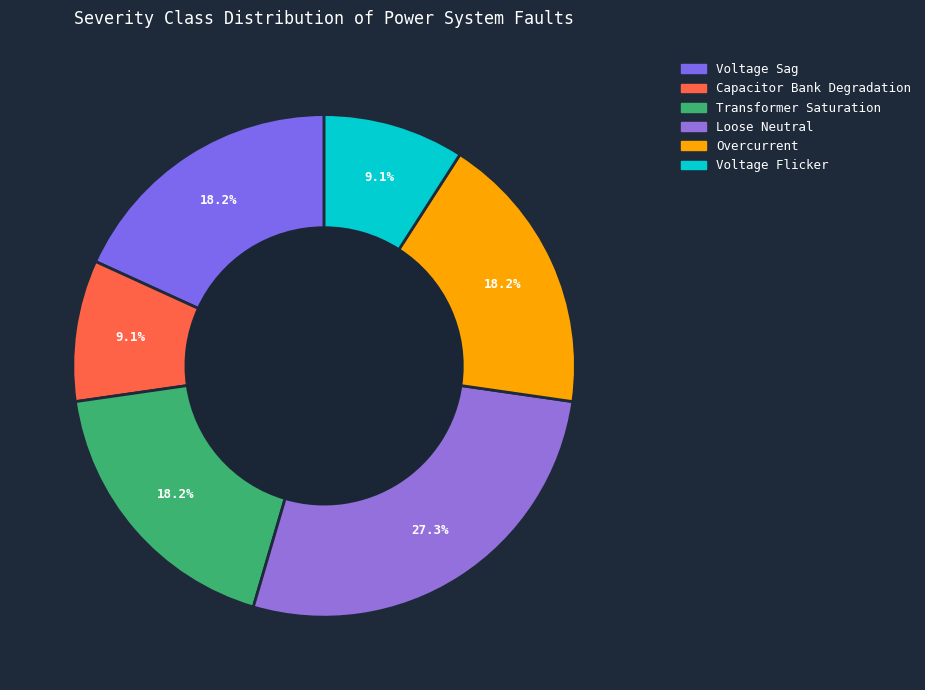

To the nearest percent, what is the combined percentage of Transformer Saturation and Loose Neutral?

45%